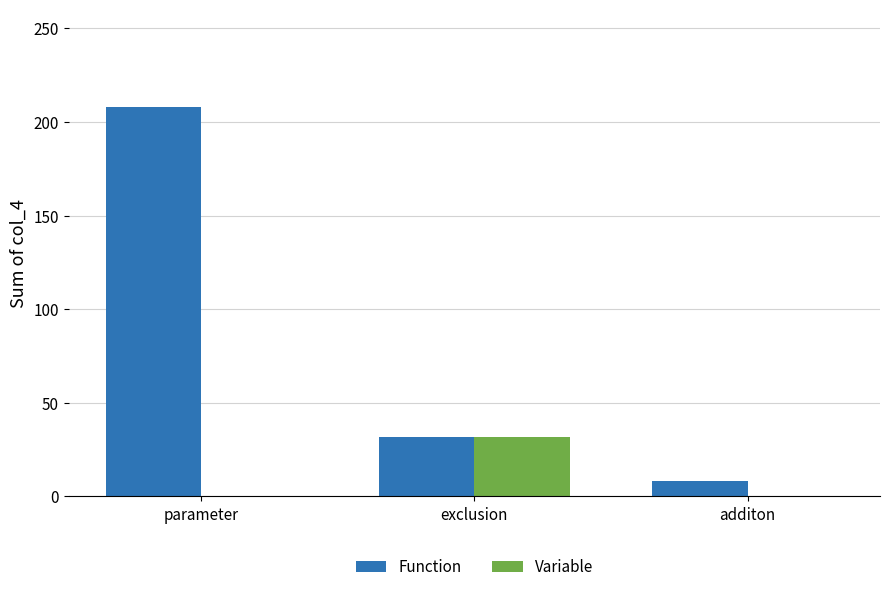

Which category has the highest value across all series?

parameter